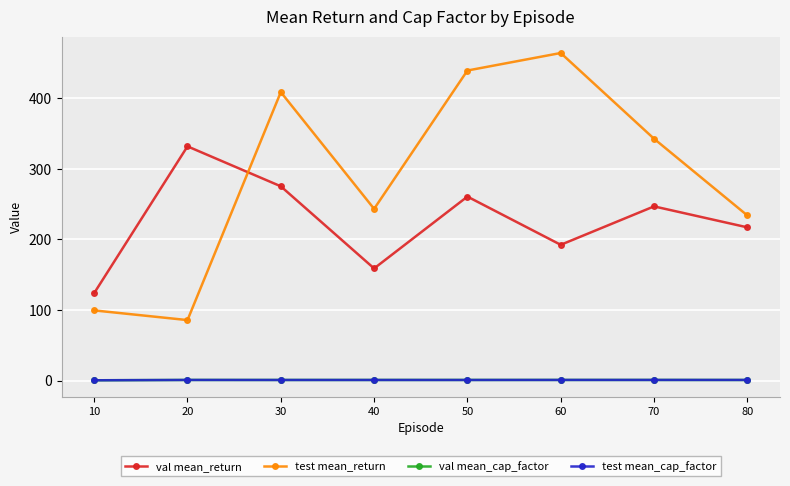

How many values in the val mean_return series are below 246?

4